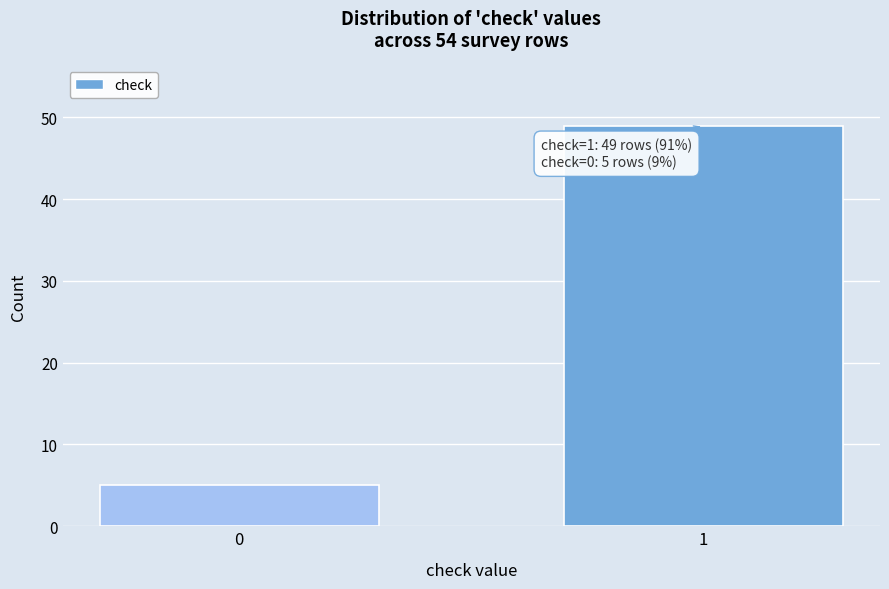

Reading right to left, list all the values displayed in this chart.

1=49	0=5